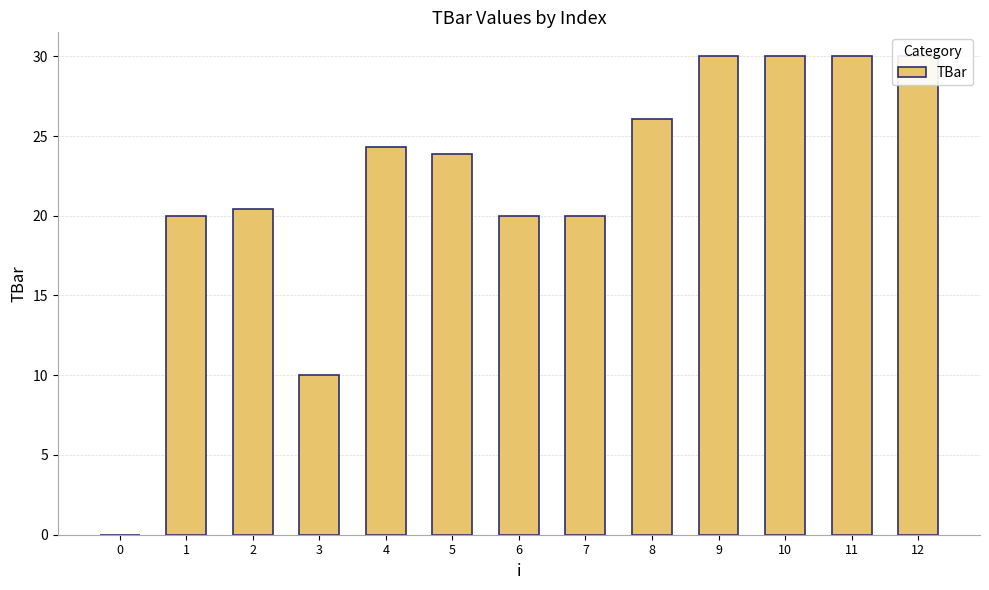

Reading right to left, transcribe all the data shown in this chart.

12=30.0	11=30.0	10=30.0	9=30.0	8=26.1	7=20.0	6=20.0	5=23.9	4=24.3	3=10.0	2=20.4	1=20.0	0=0.0